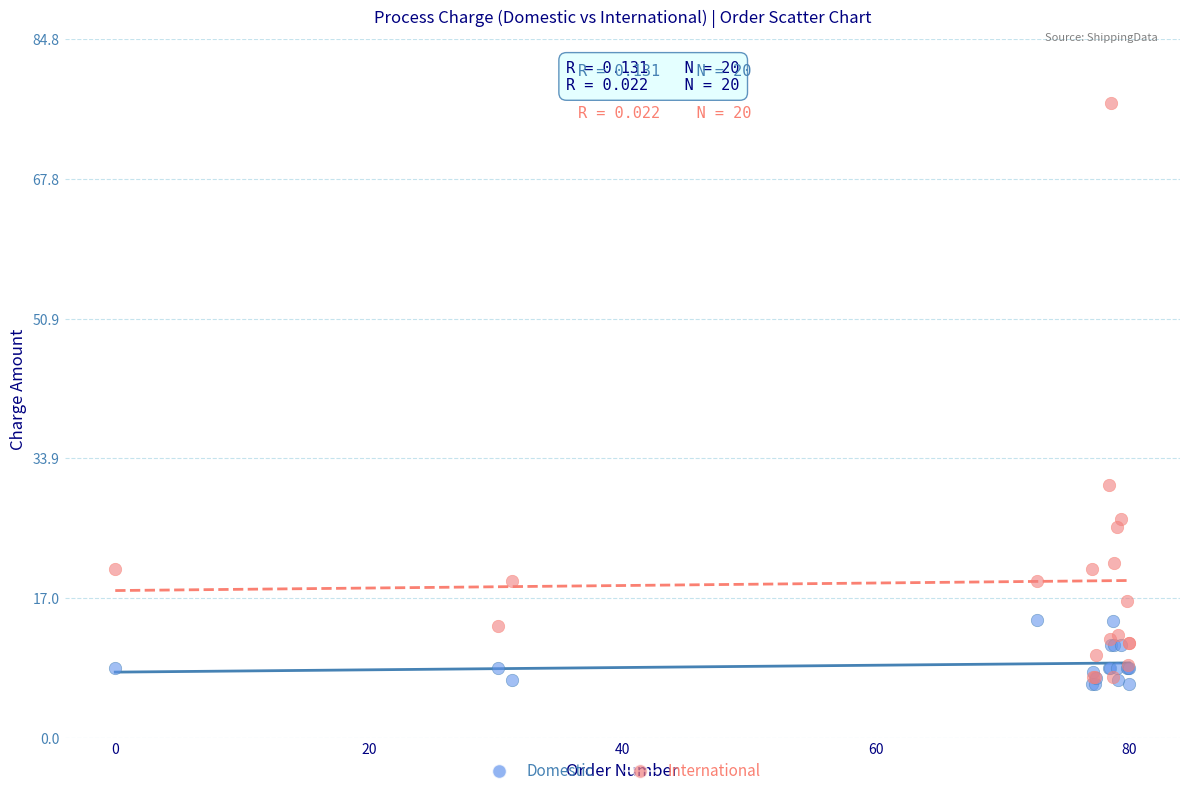

Across all series, what Y value is closest to 41?

30.7